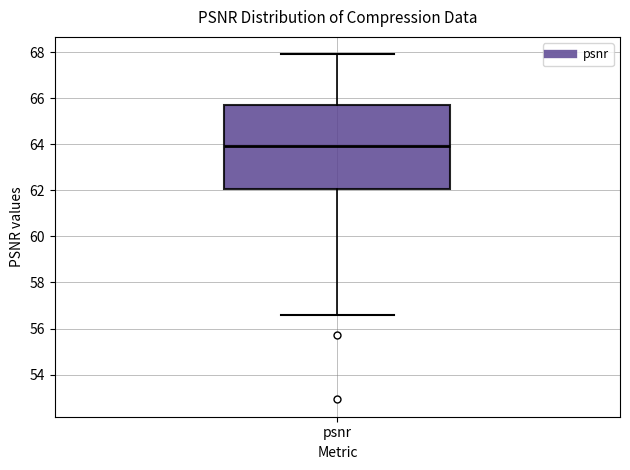

Where is the lower edge of the box for psnr on the y-axis? The values are not printed on the chart, so give them approximately, as read against the axis.

62.0